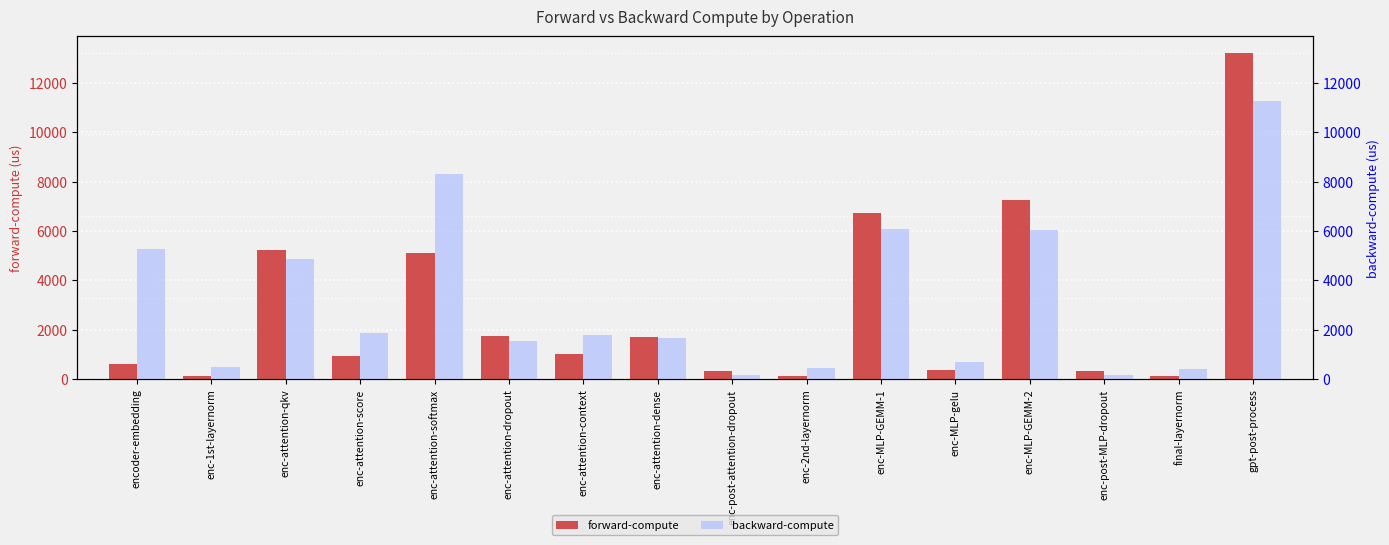

The value of forward-compute at enc-post-attention-dropout is 576.5. True or false?

False